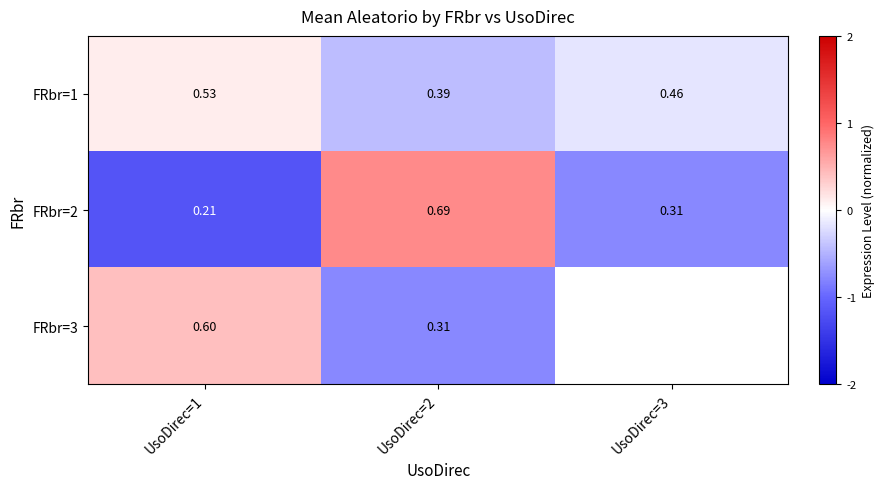

Is the value of FRbr=1 at UsoDirec=3 greater than the value of FRbr=2 at UsoDirec=2?

No